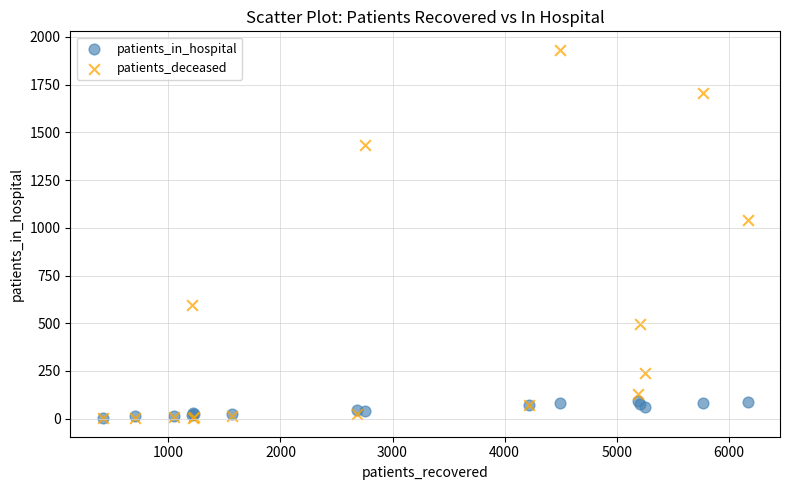

Across all series, what Y value is closest to 967?

1040